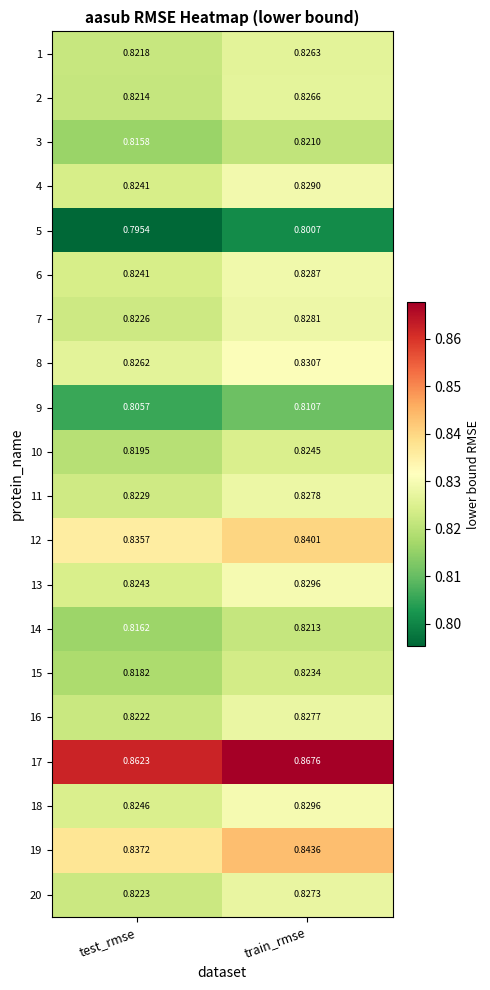

Between test_rmse and train_rmse, which series saw the biggest shift?

19